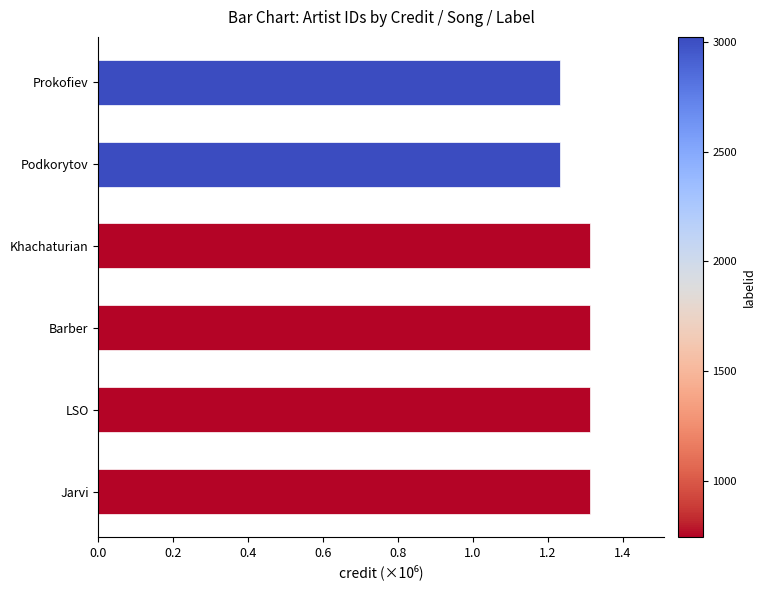

What is the change in value from Prokofiev to Khachaturian?

+0.1